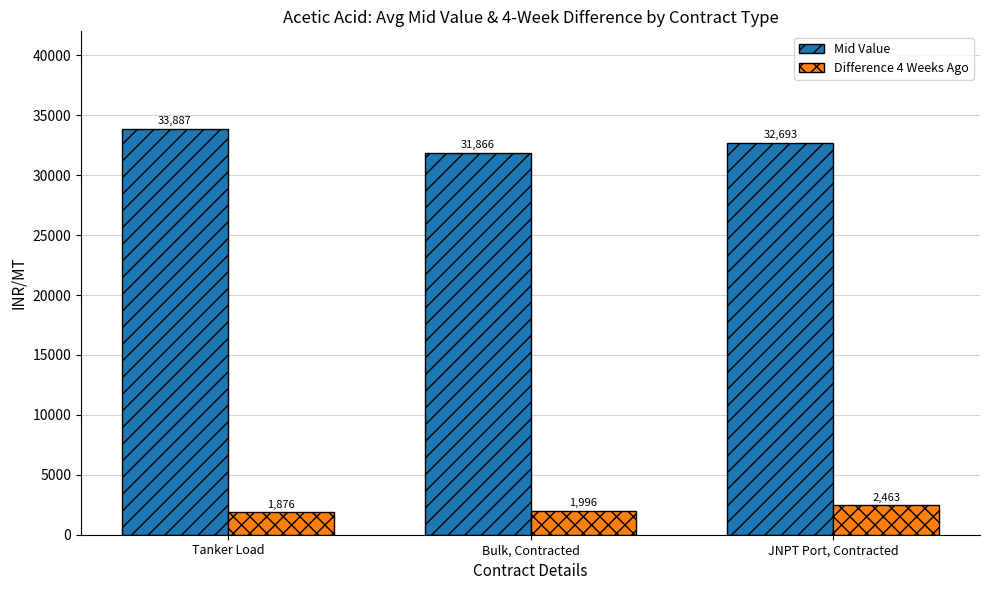

How many bars are there in total?

6